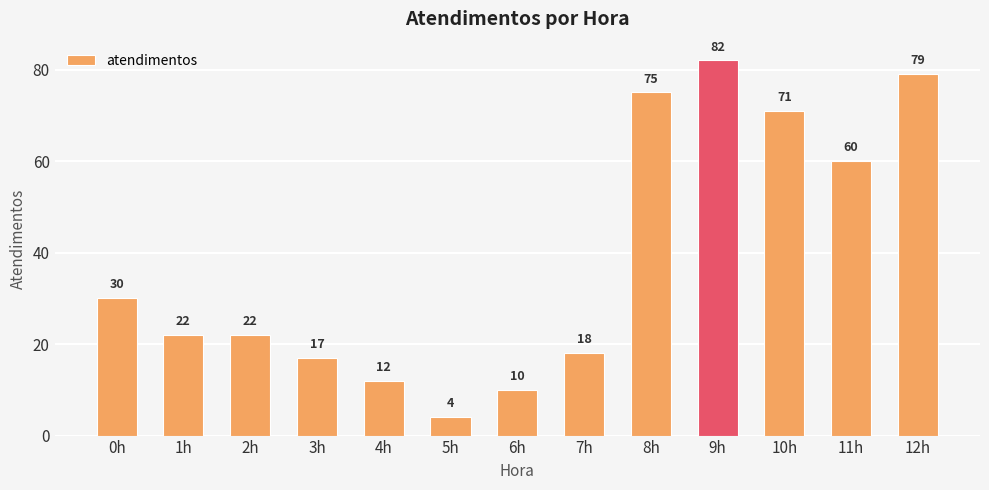

The value at 3h is 17. True or false?

True